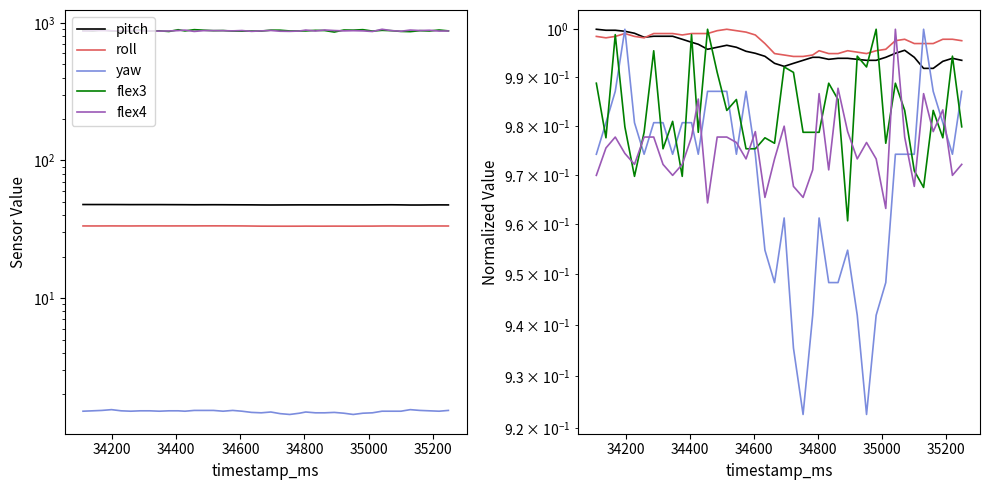

How many interior local peaks does the flex4 series have?

10